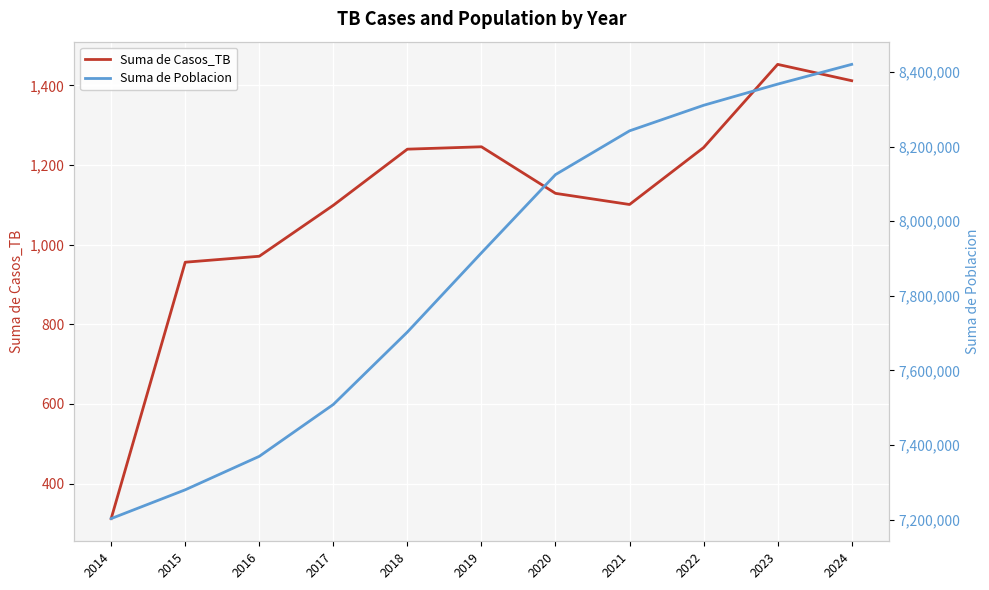

Read the Suma de Casos_TB value at 2022, to the nearest 50.

1250